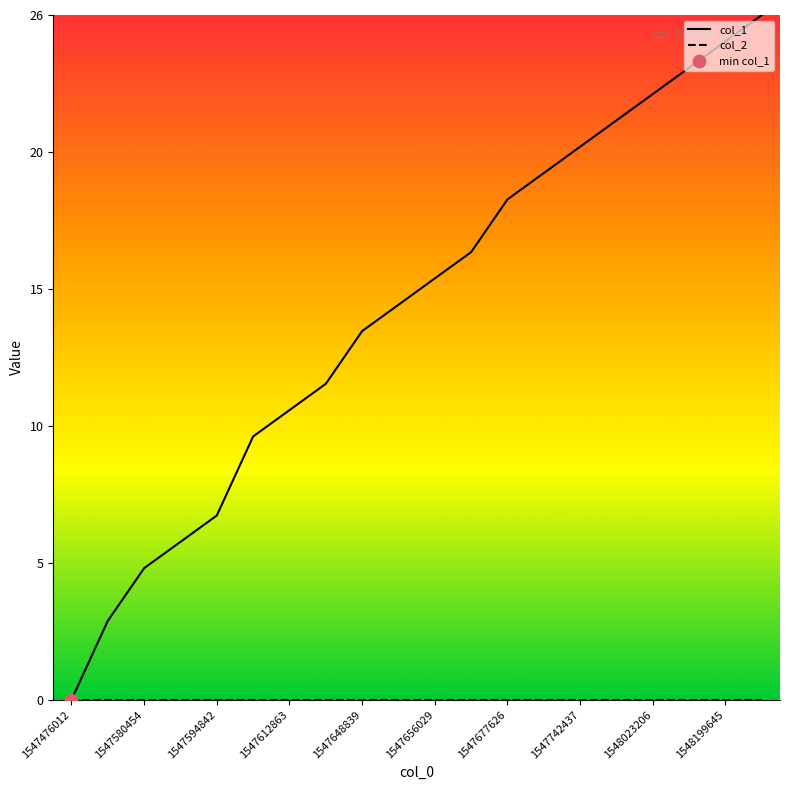

Which series has the largest total across all categories?

col_1